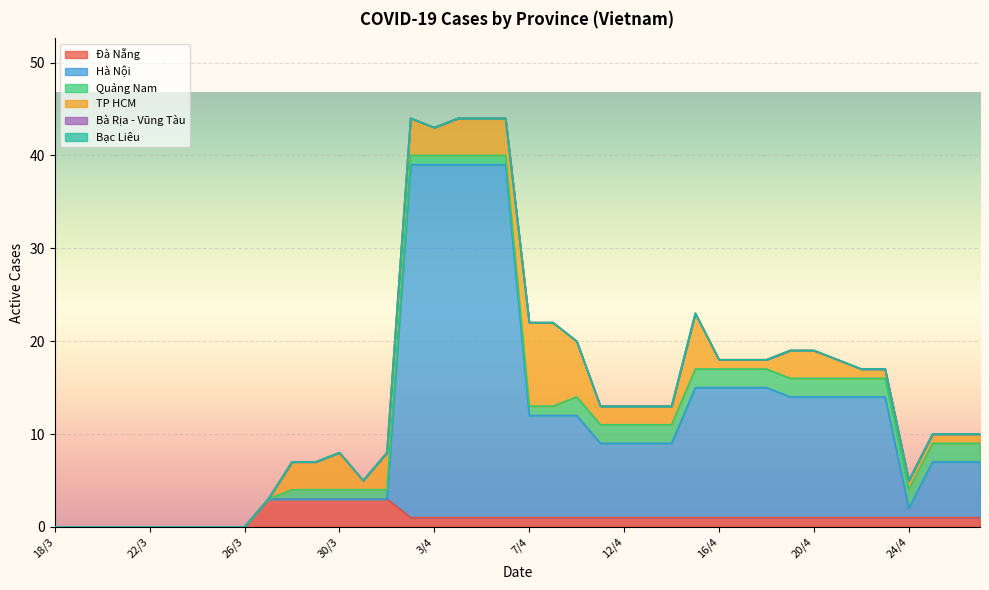

True or false: Quảng Nam and Đà Nẵng cross at least once.

False